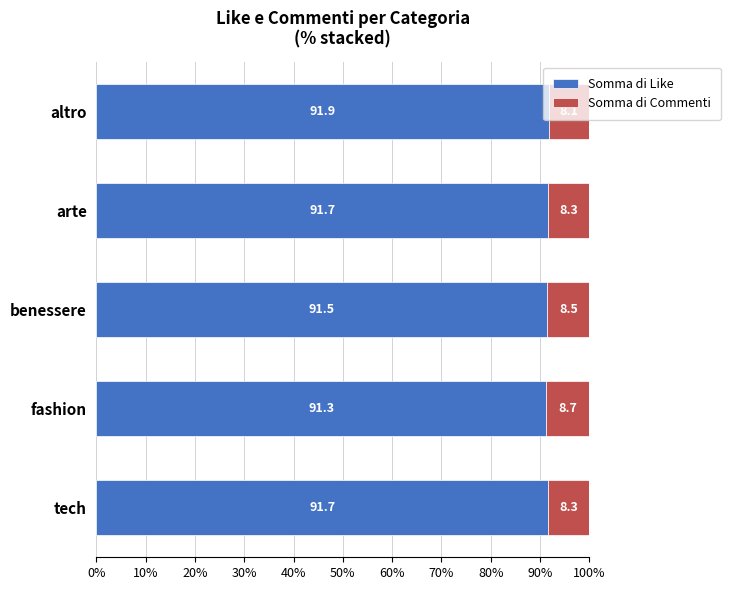

What is the minimum value for Somma di Like?

91.3